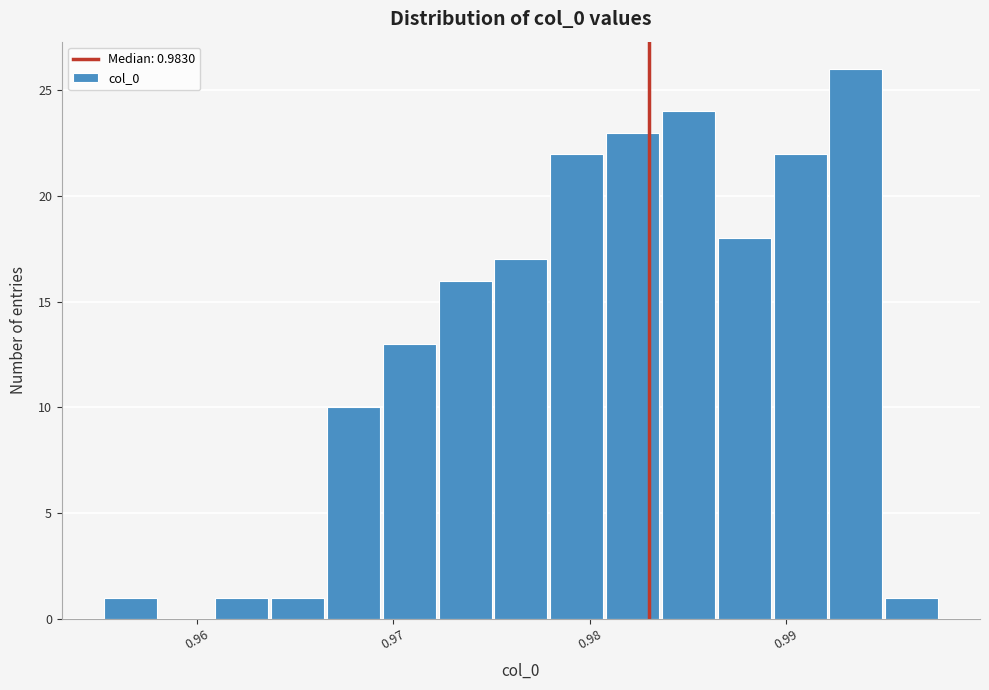

Around what value on the x-axis is the tallest bar? Give the approximate position of its centre, as read against the axis.

0.994